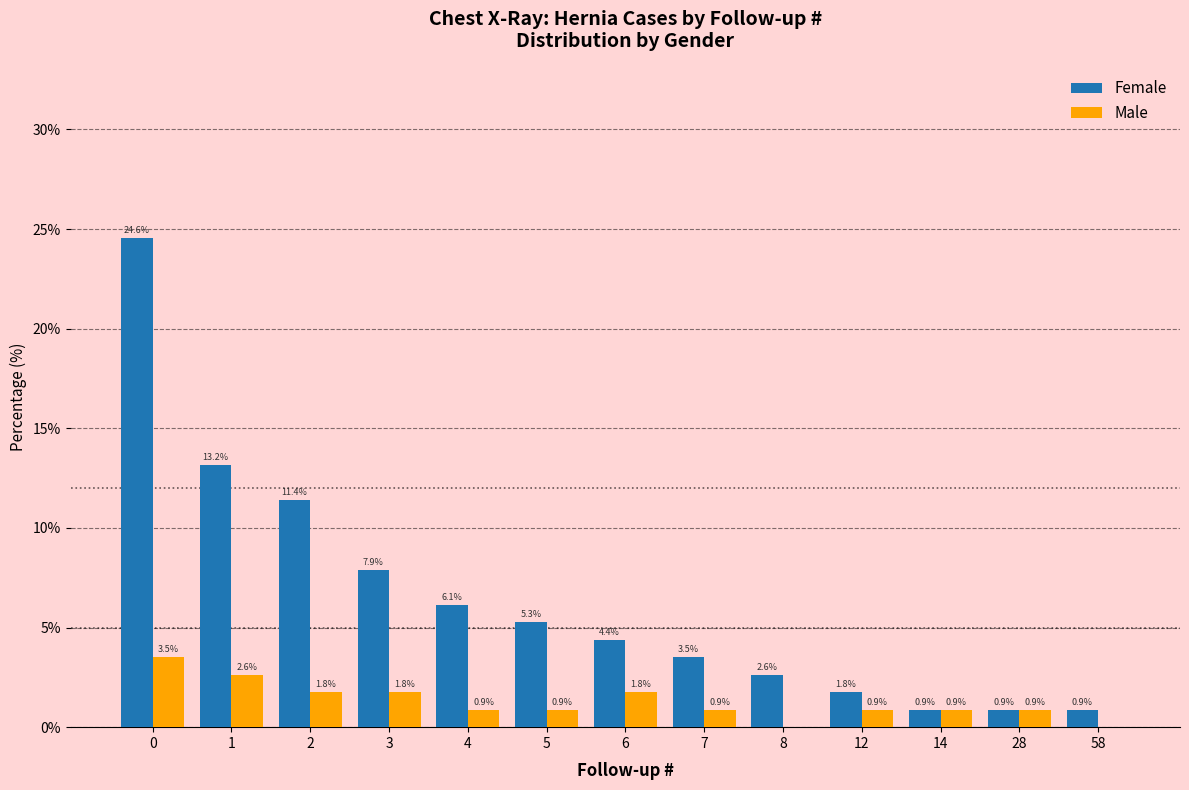

Between 2 and 12, which series saw the biggest shift?

Female